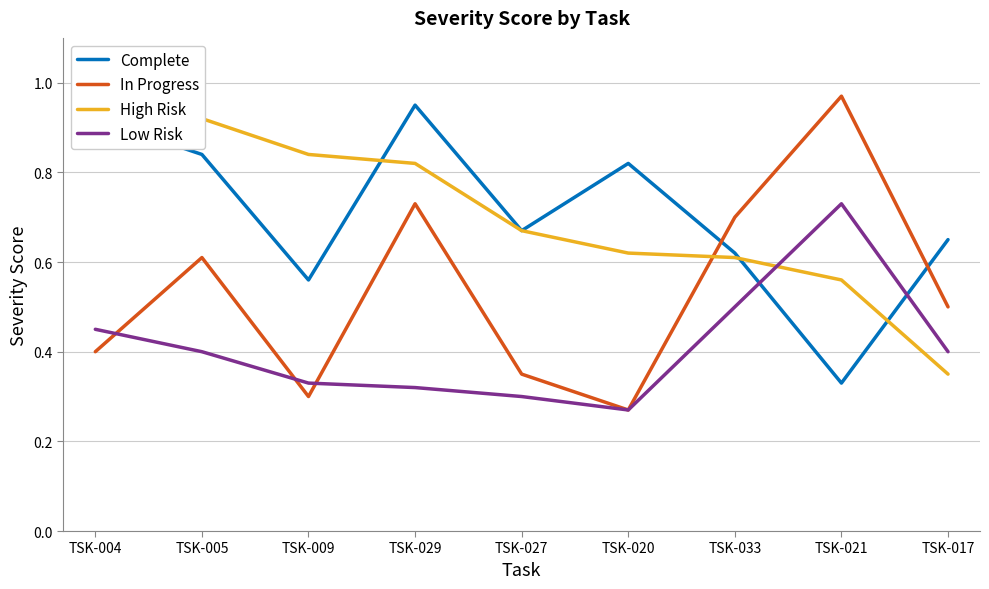

What position from the left is TSK-021?

8